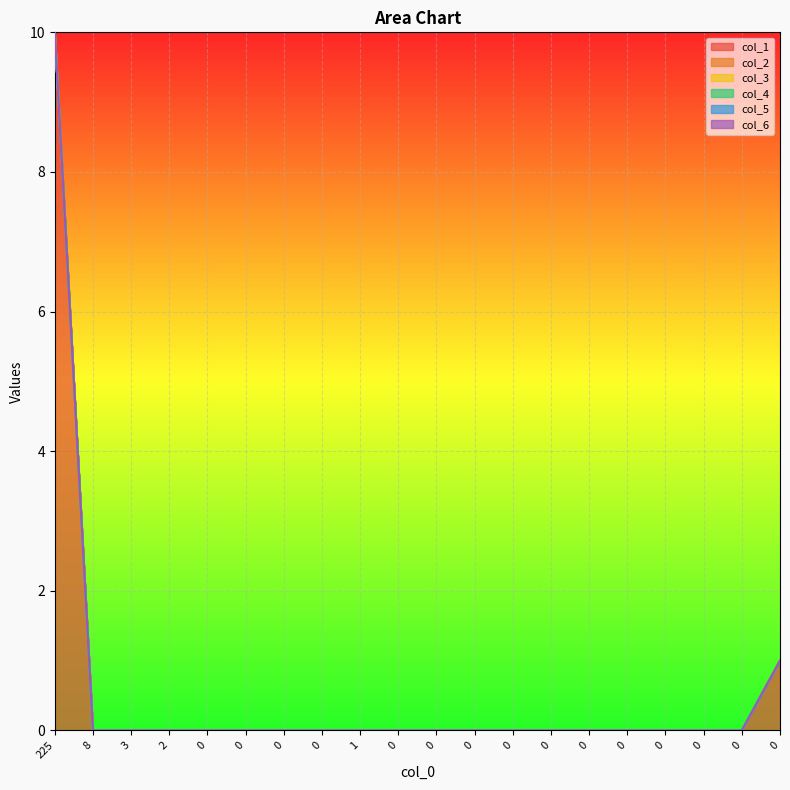

Does the chart display data point markers on the line(s)?

No